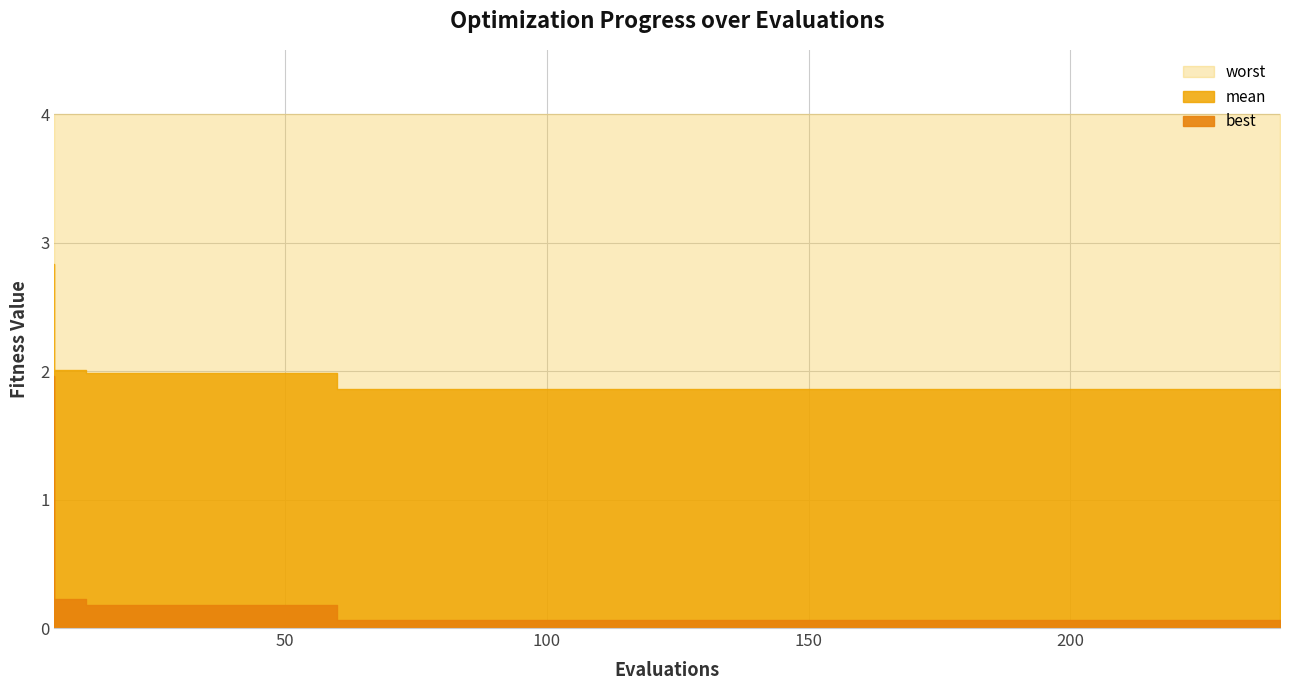

What is the difference between the maximum and second lowest values in the mean series?

1.0